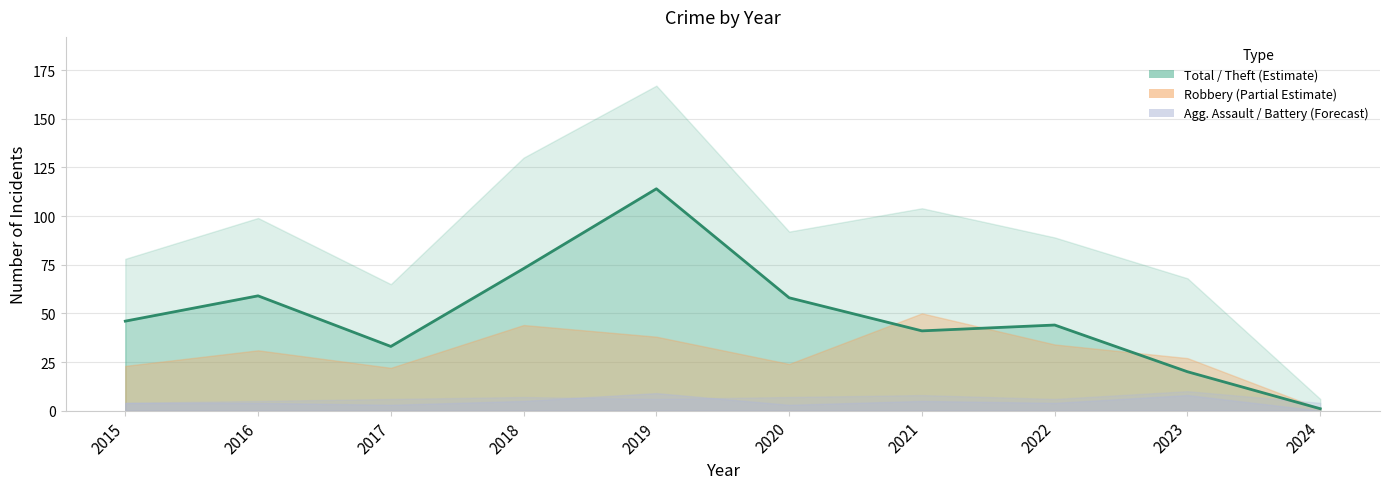

Which series has the largest total across all categories?

Total